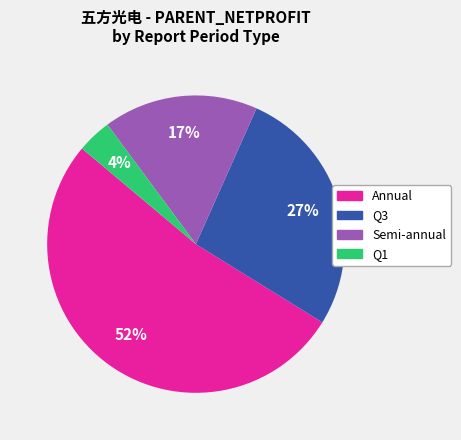

Is there a majority slice in this chart?

Yes